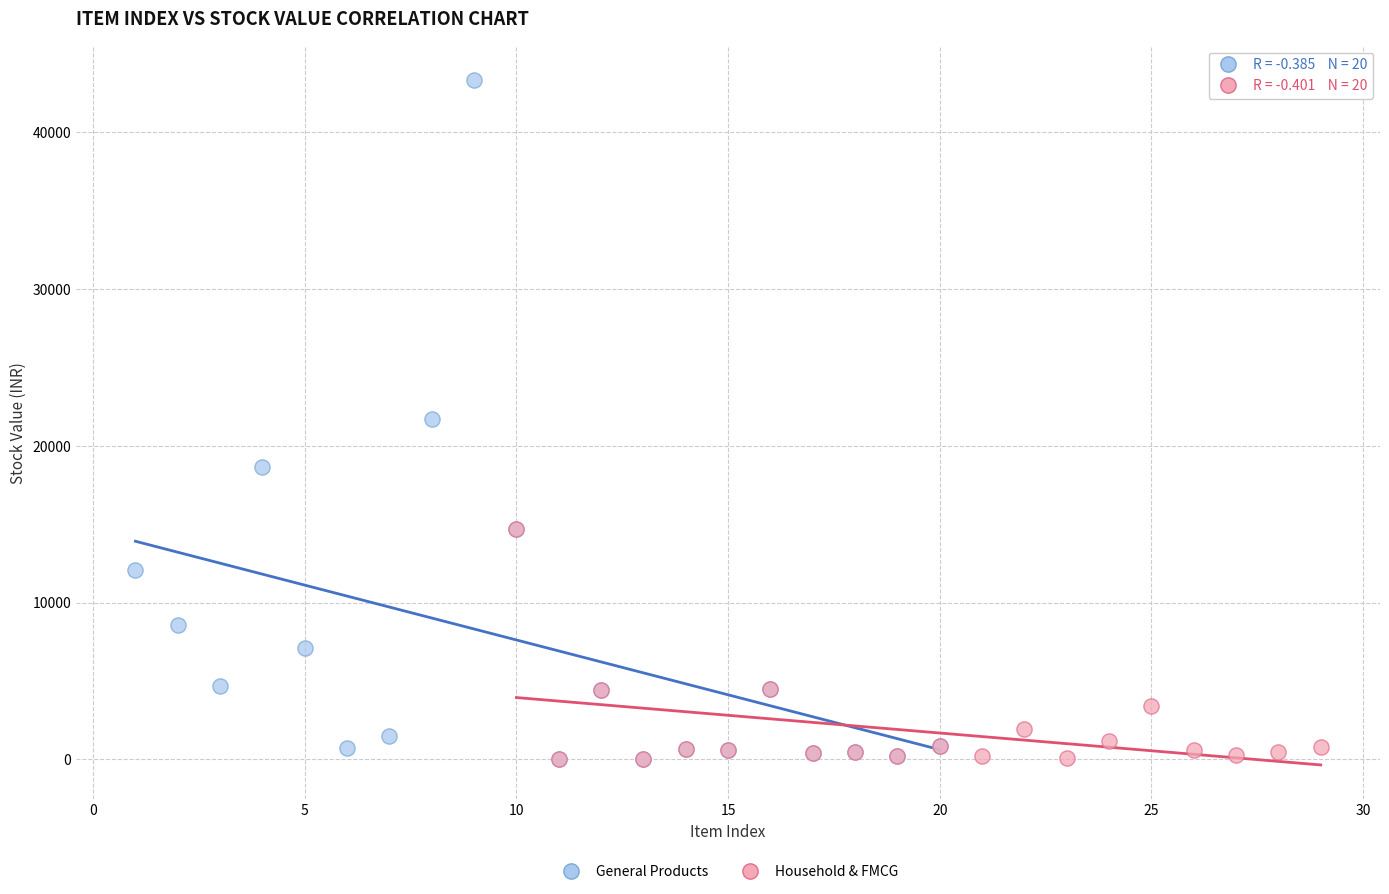

Which series has the widest spread of Y values?

General Products